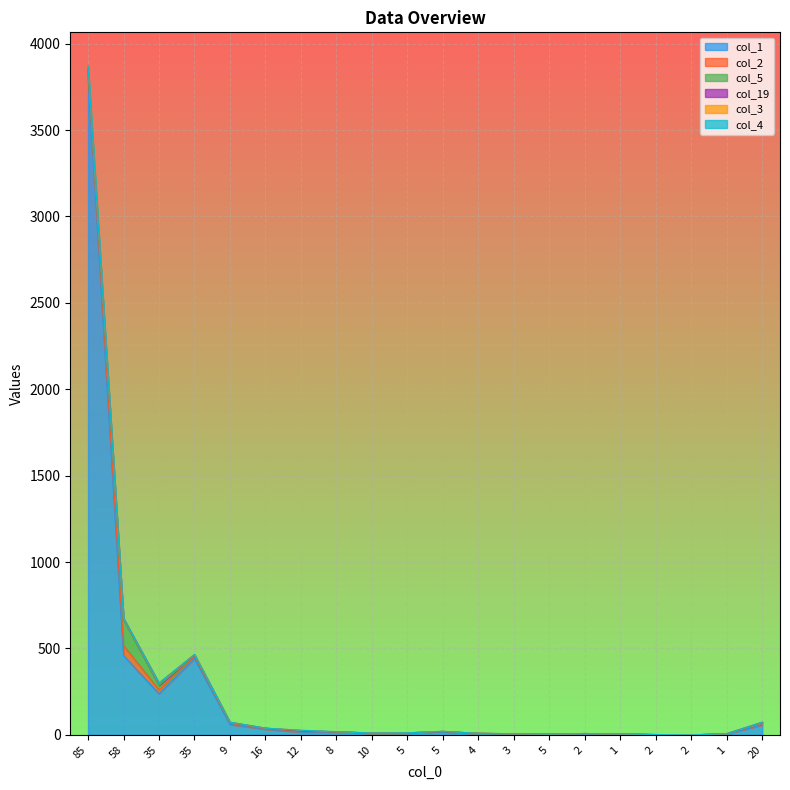

Which series ends up on top after the final intersection of col_4 and col_5?

col_5